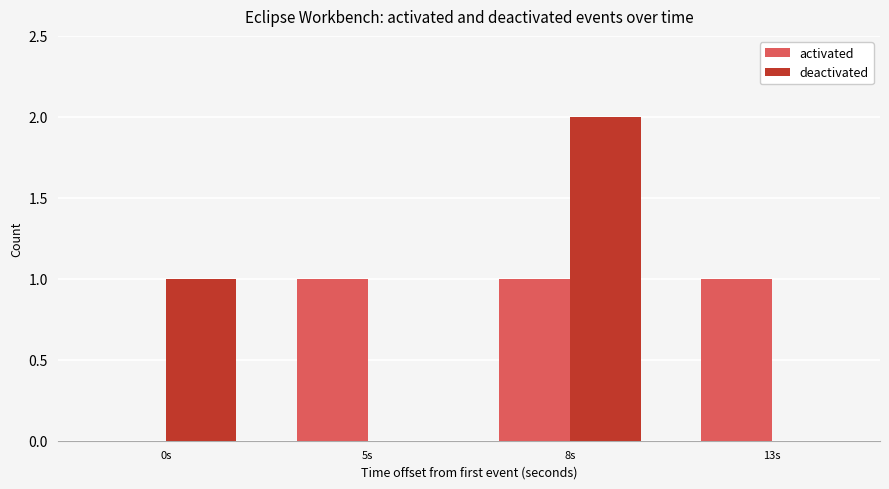

What are all the series names shown in the legend?

activated, deactivated